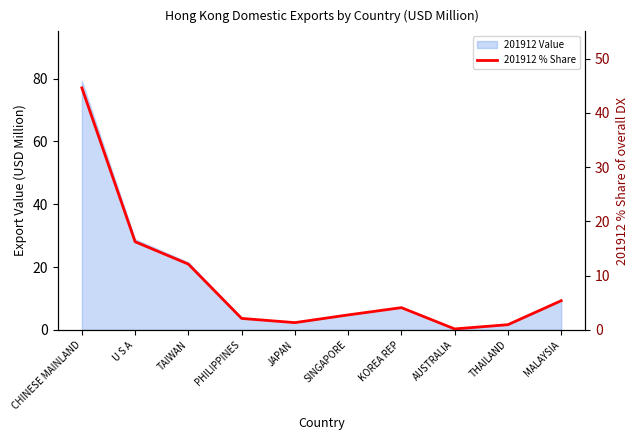

List the labels in order of value, smallest first.

AUSTRALIA, THAILAND, JAPAN, PHILIPPINES, SINGAPORE, KOREA REP, MALAYSIA, TAIWAN, U S A, CHINESE MAINLAND